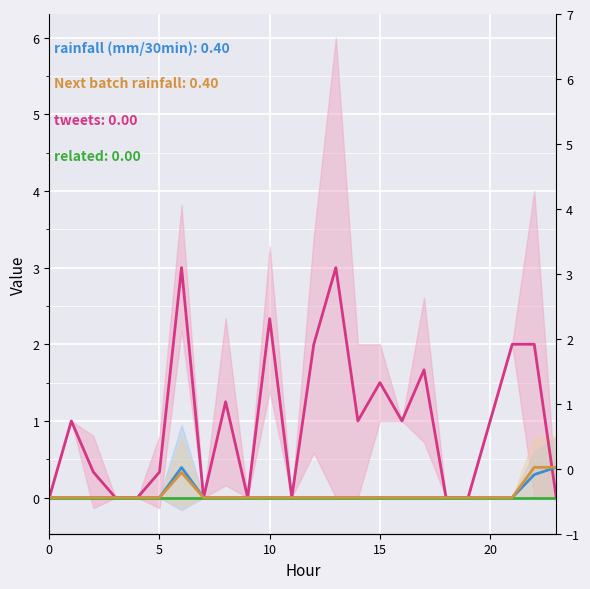

How many values in tweets are above zero?

15